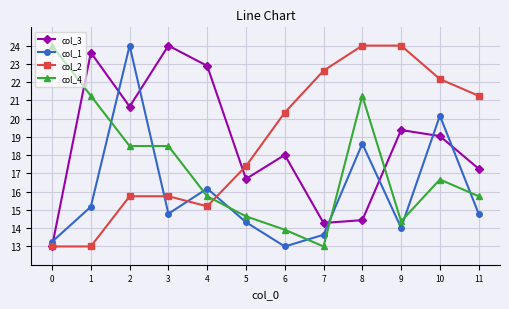

At 2, list the series in order from largest to smallest.

col_1, col_3, col_4, col_2